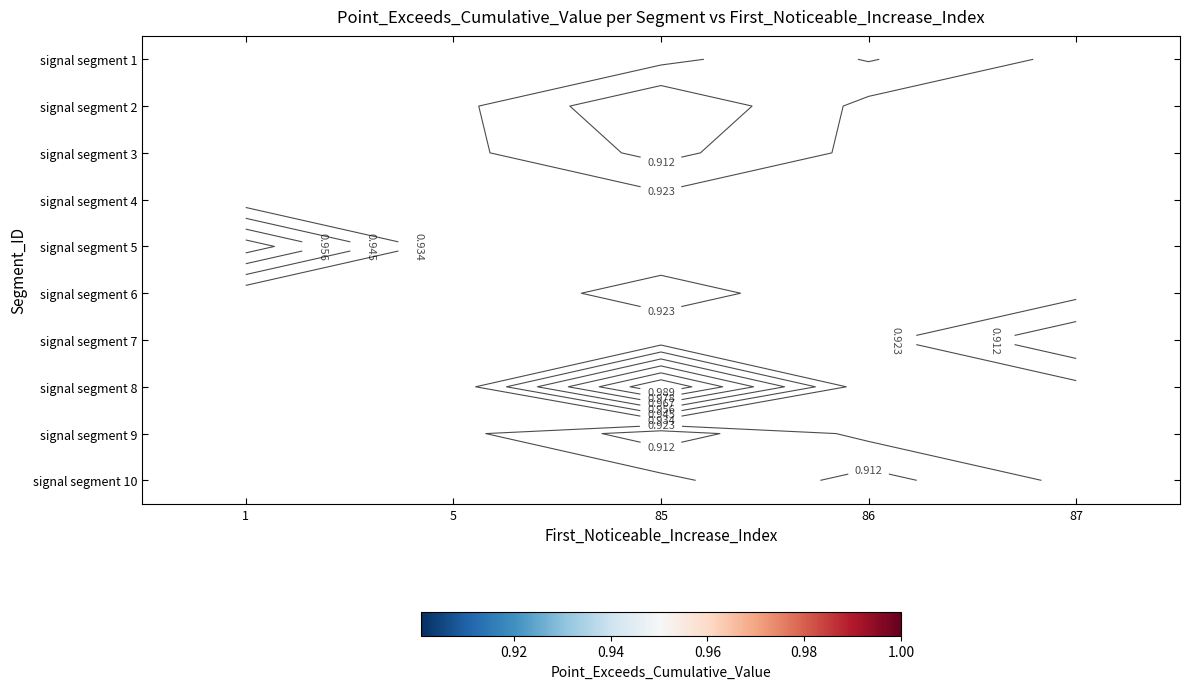

Count the number of data series in this chart.

10